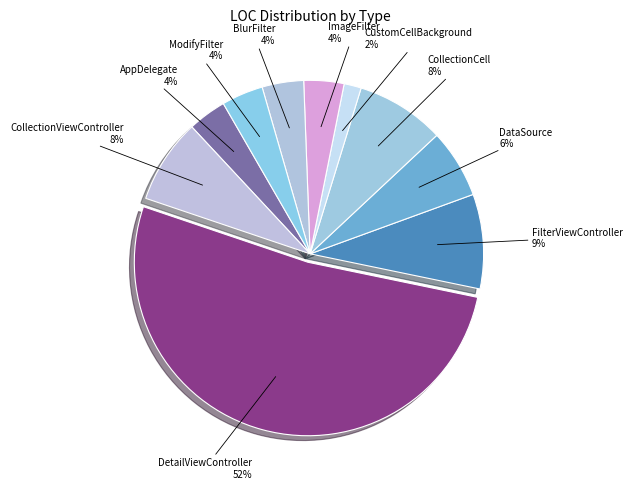

How many segments does this pie chart have?

10